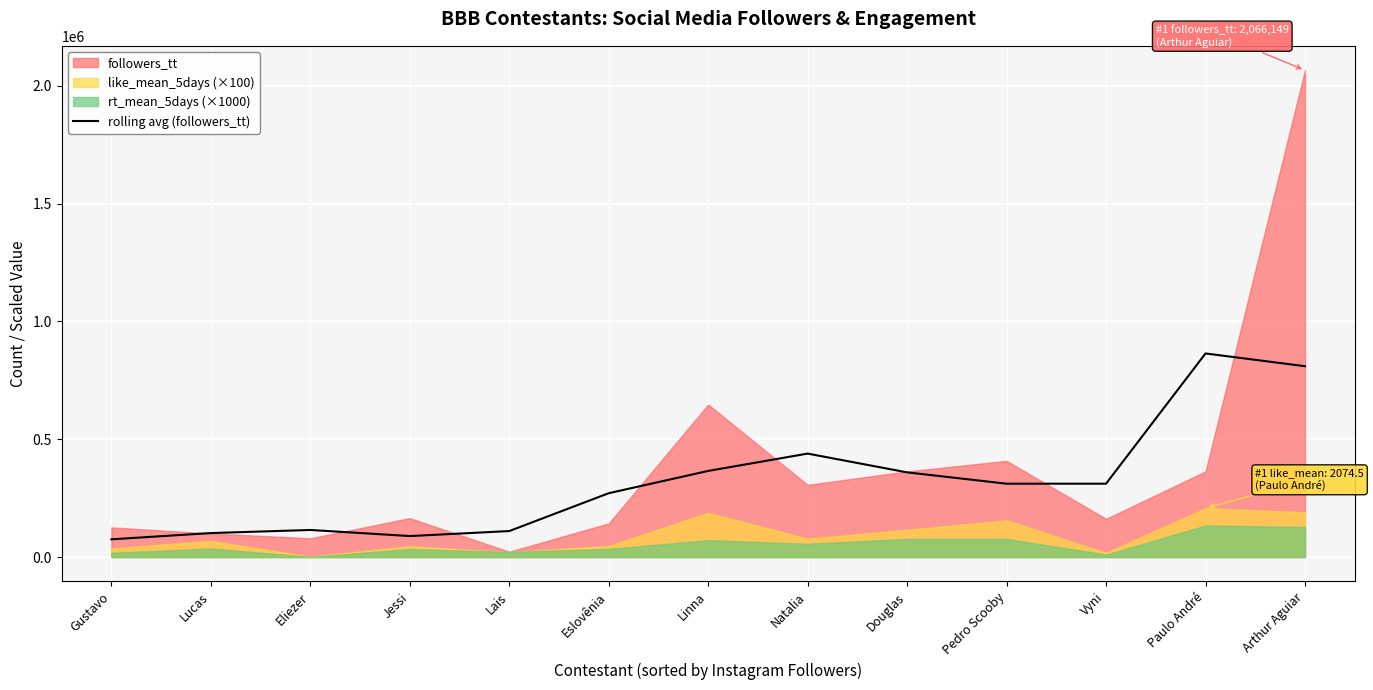

What value does the rolling avg (followers_tt) series have at Lucas?

101759.7